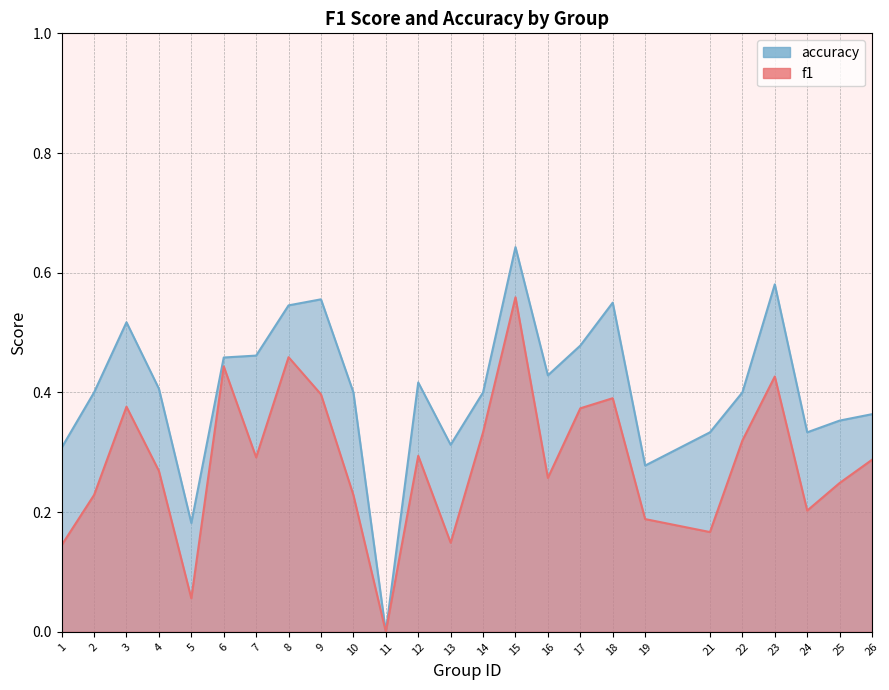

True or false: f1 and accuracy cross at least once.

False